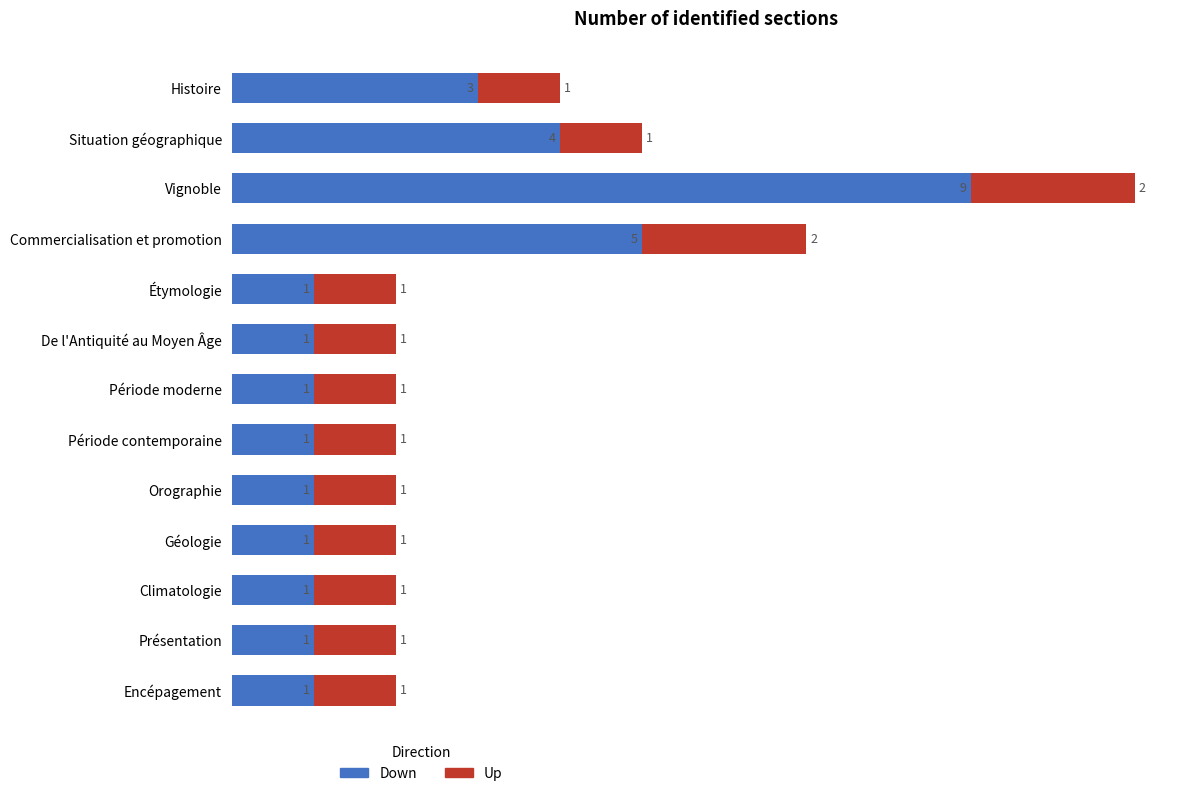

At which label does Down reach its peak?

Vignoble